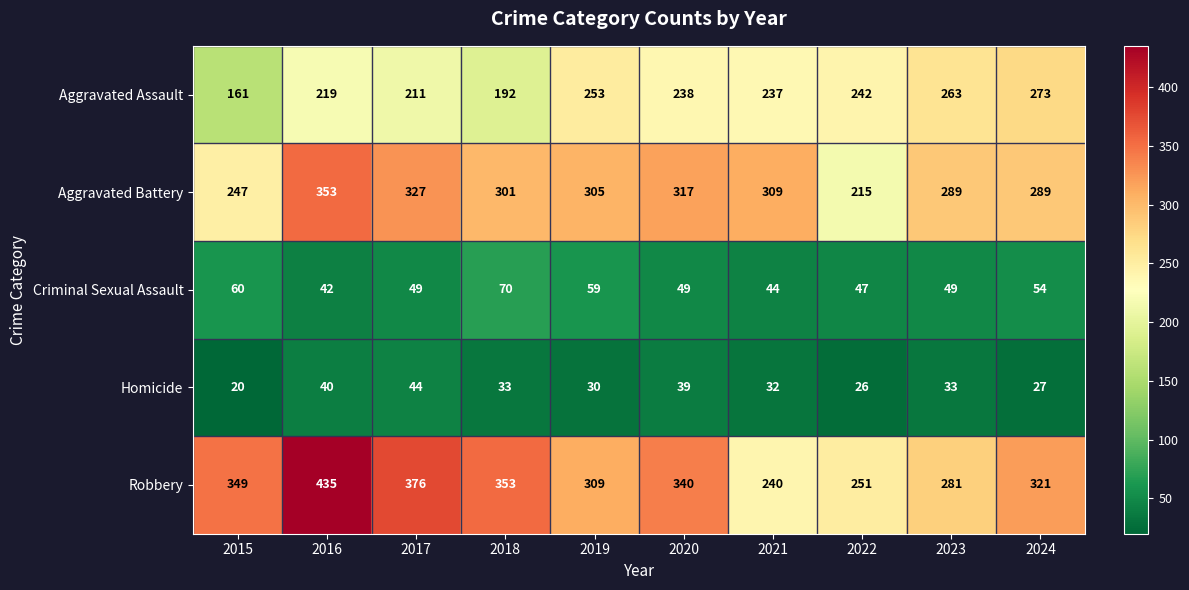

How many data points in Criminal Sexual Assault are less than 49?

3